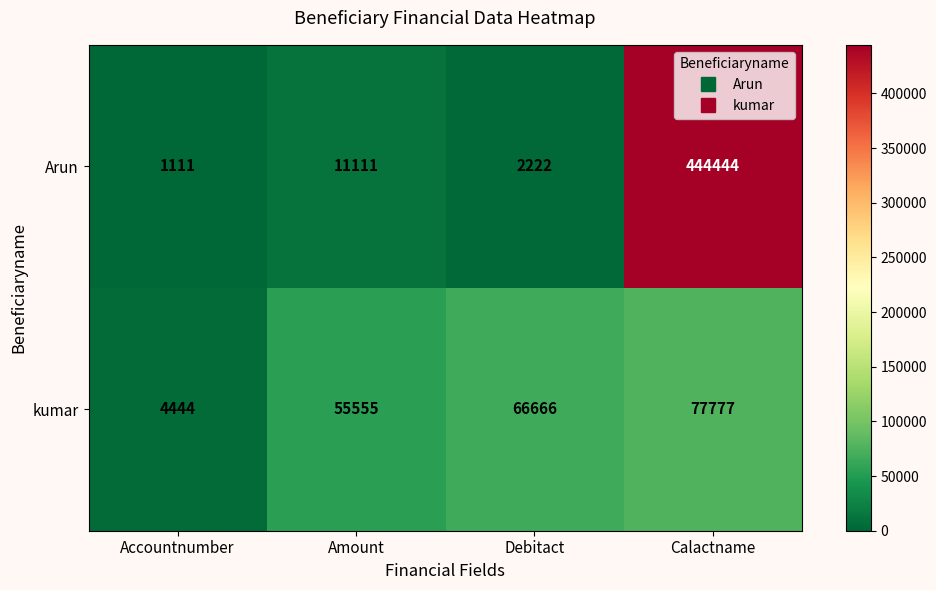

Is it true that kumar equals 77777 at Calactname?

True